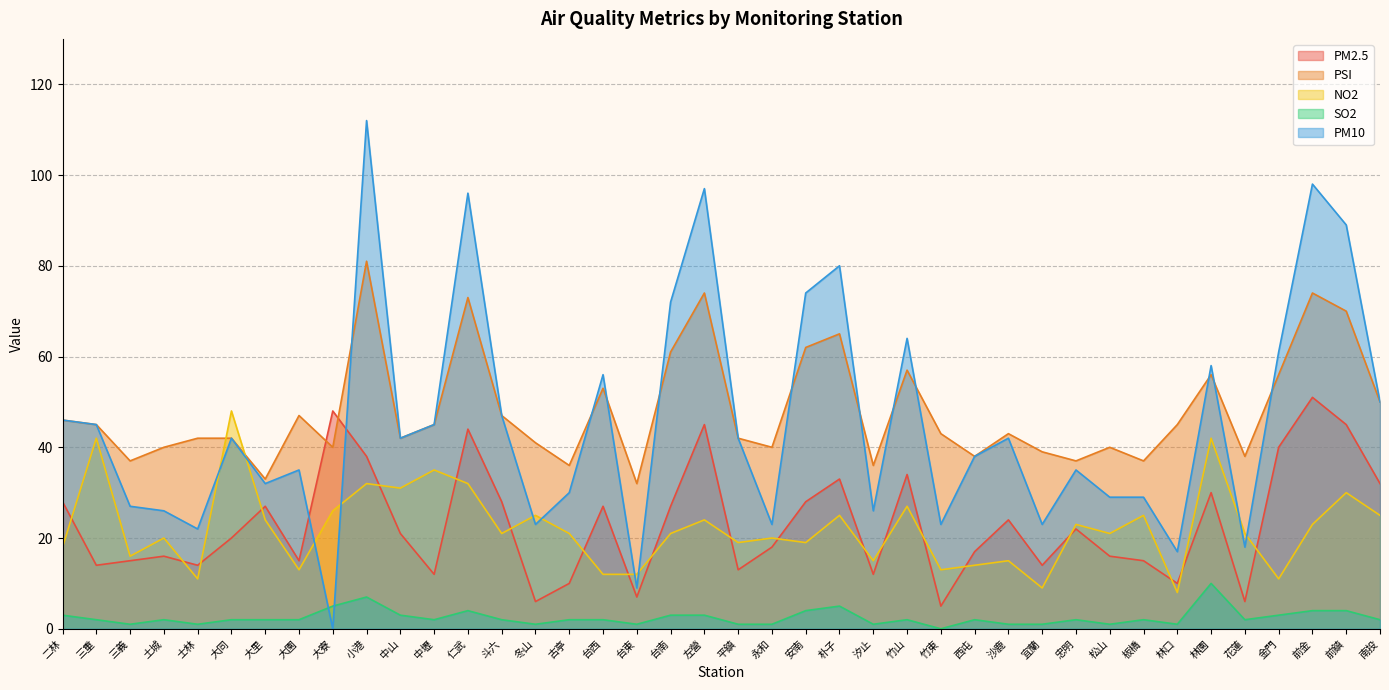

Which category has the highest value across all series?

小港